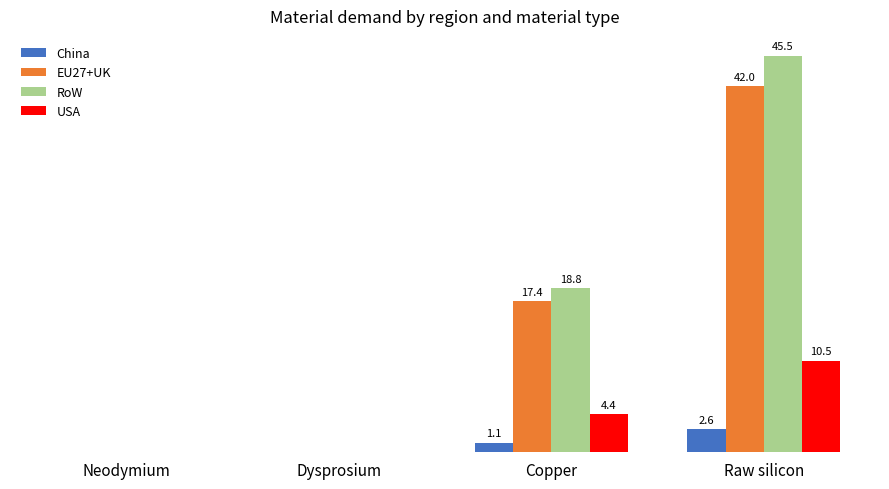

Which series has the largest total across all categories?

RoW